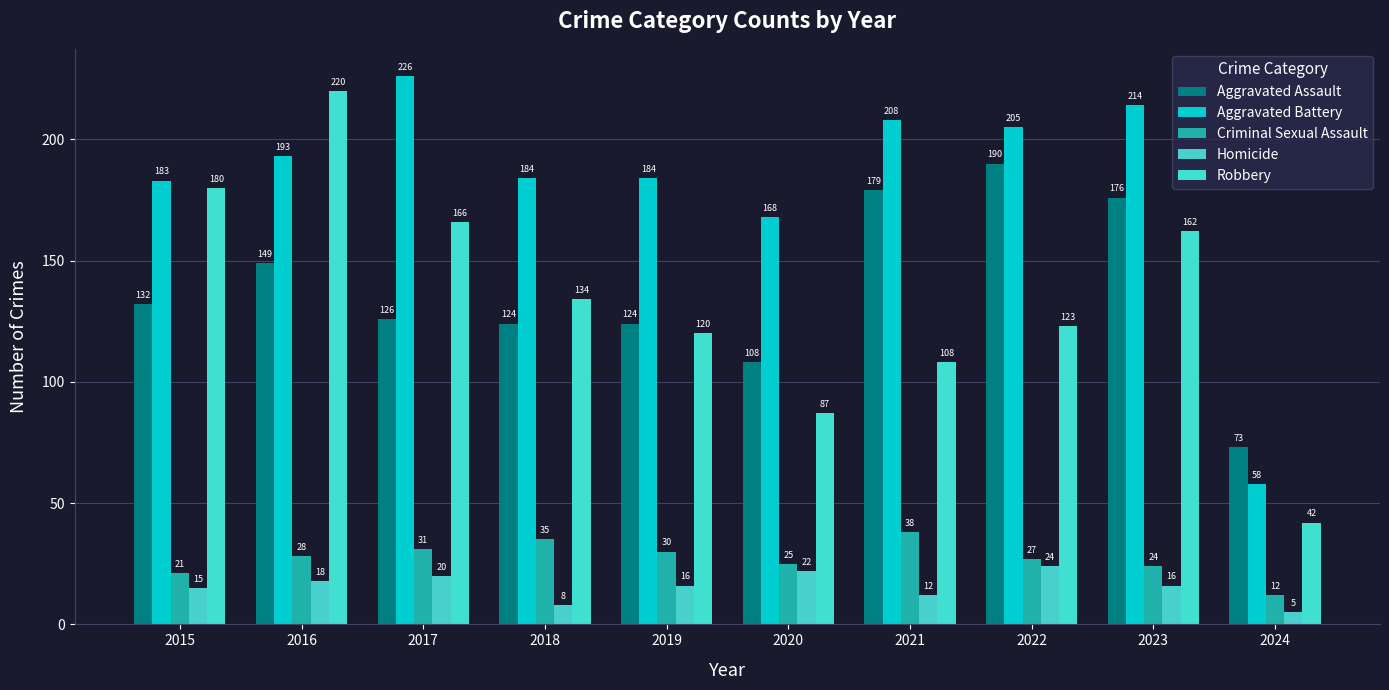

Which category has the highest value in the Homicide series?

2022